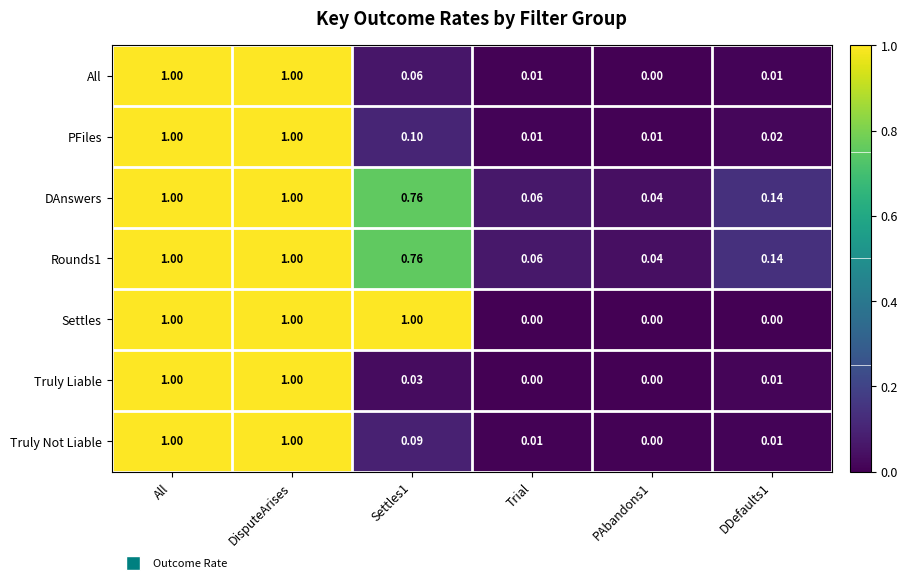

At how many categories does at least one series exceed 0?

6